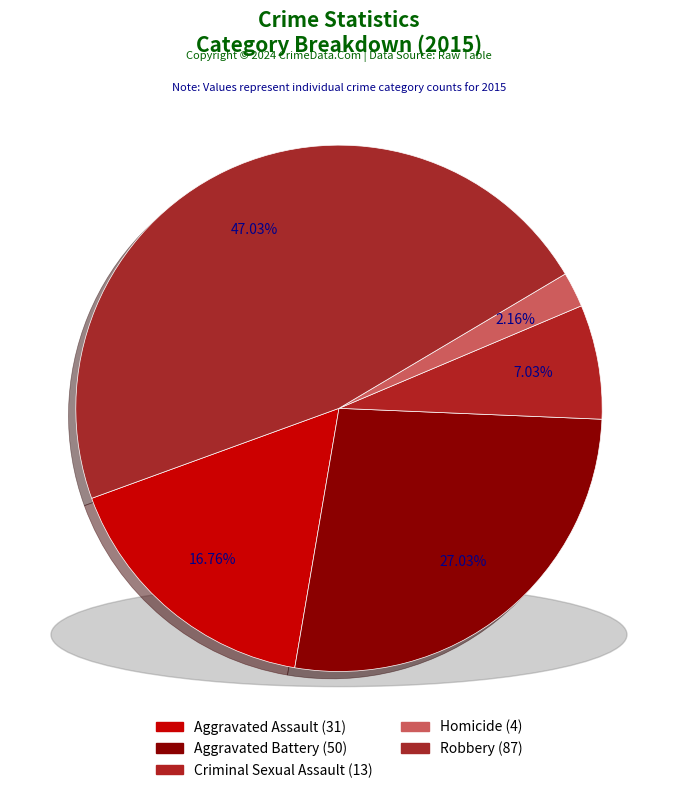

To the nearest percent, what is the combined percentage of Aggravated Battery and Aggravated Assault?

44%